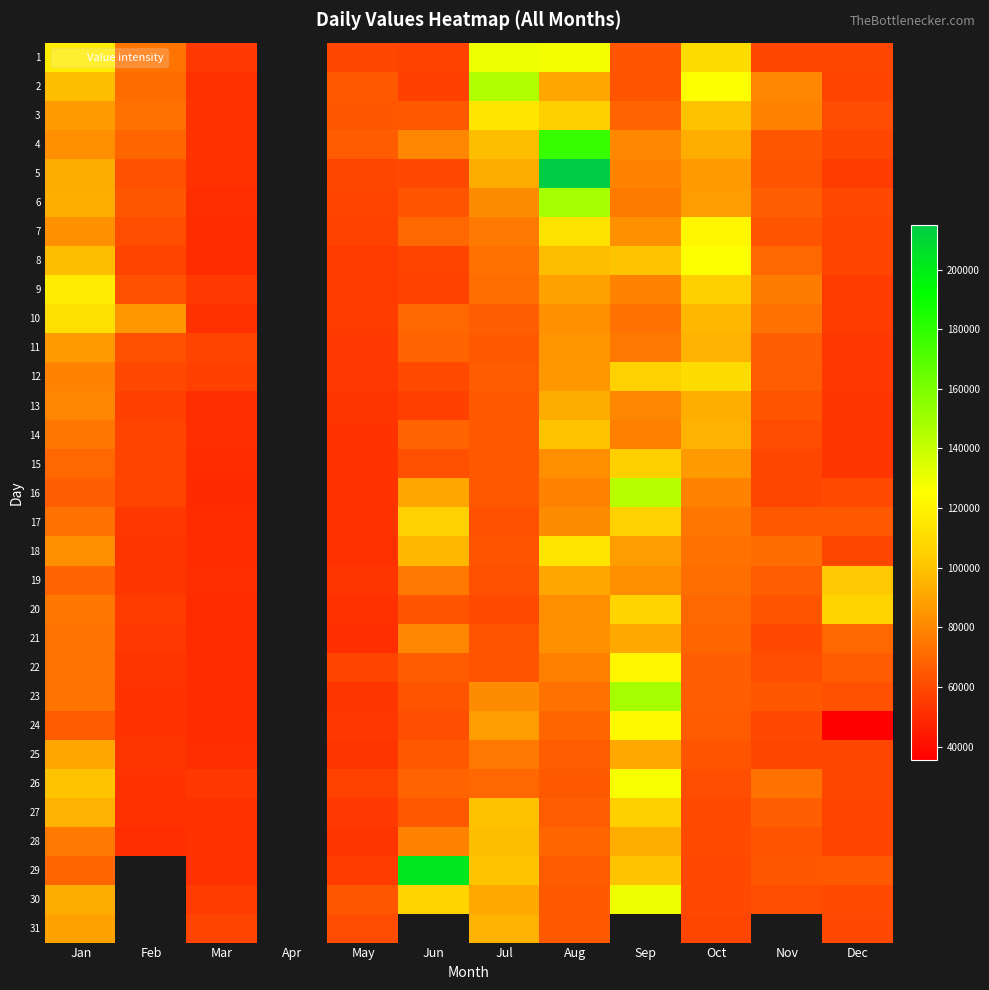

True or false: 21 has a value of 59510.0 at Nov.

True